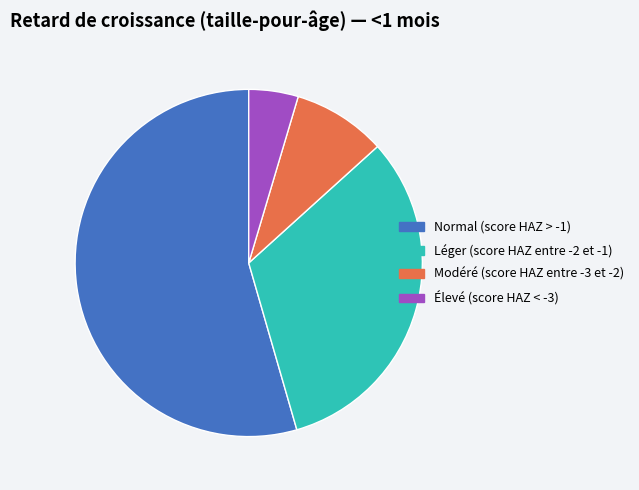

Which has a higher value, Normal (score HAZ > -1) or Élevé (score HAZ < -3)?

Normal (score HAZ > -1)